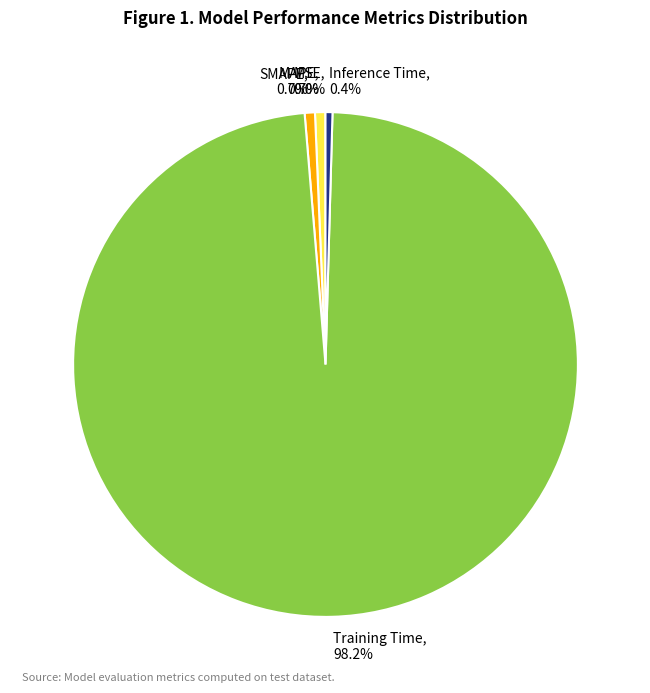

To the nearest percent, what percentage of the pie is Training Time?

98%